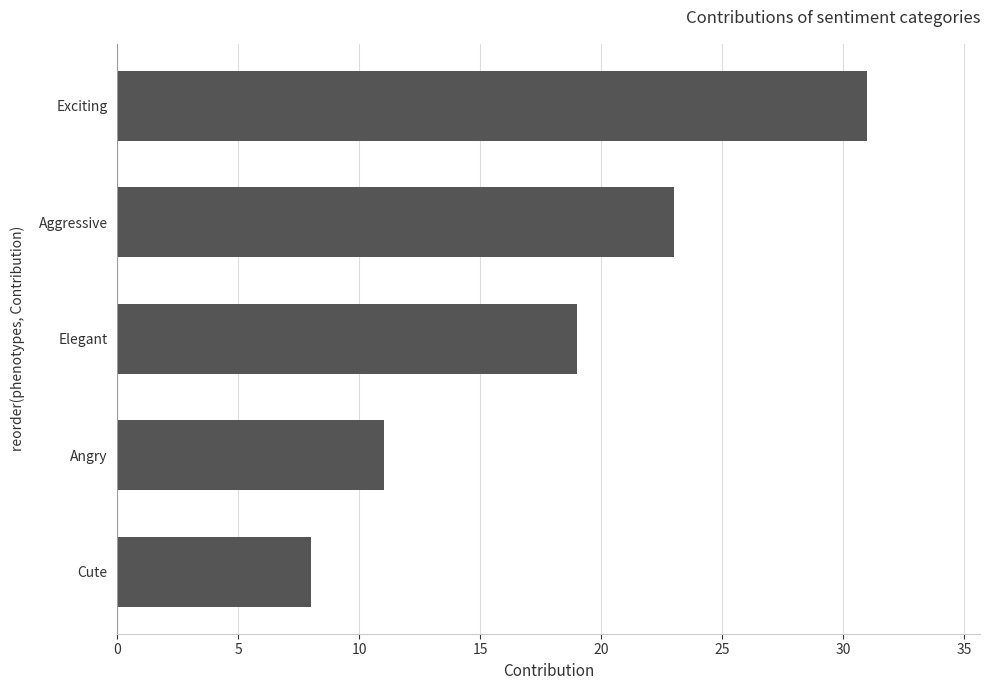

What is the approximate value at Elegant, to the nearest 10?

20